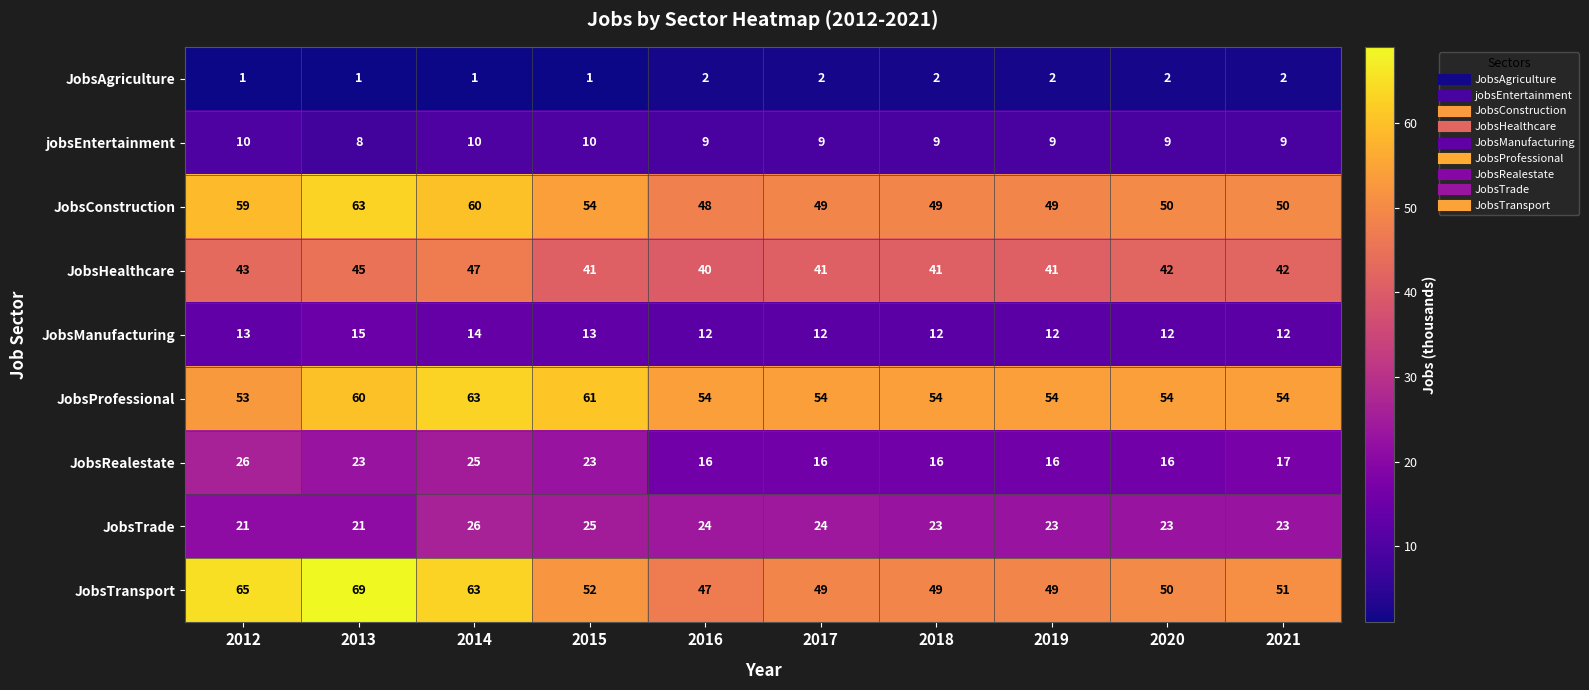

The value of JobsProfessional at 2017 is 23. True or false?

False